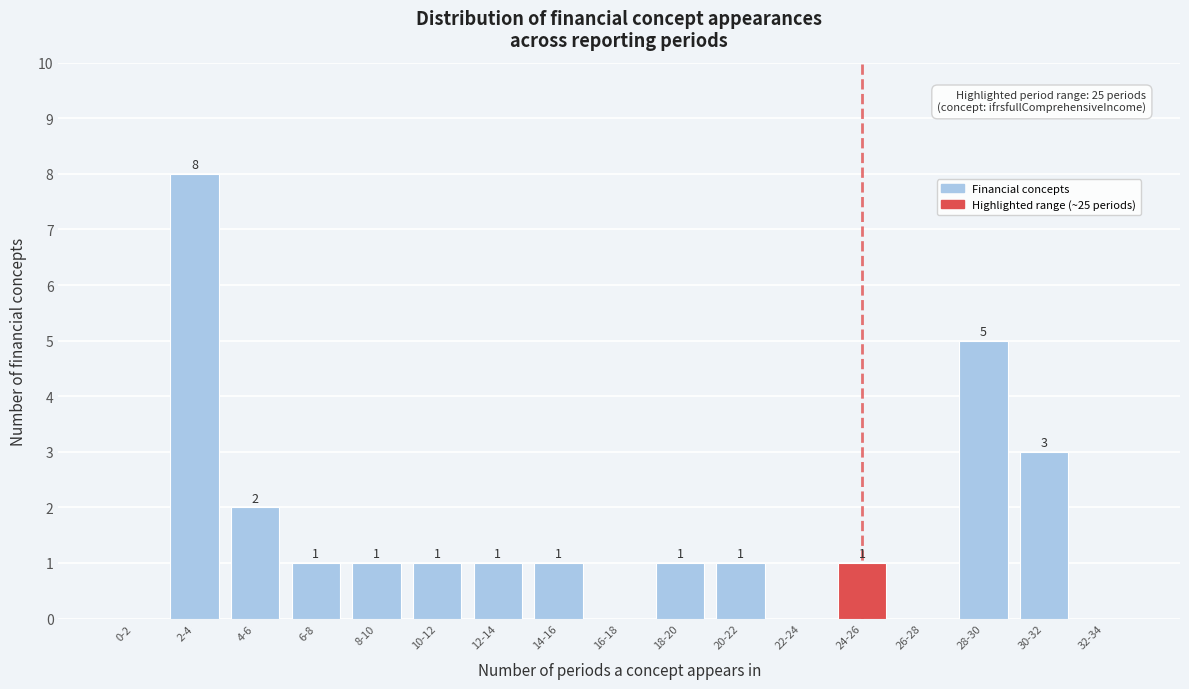

Reading left to right, extract all data points from this chart.

0-2=0	2-4=8	4-6=2	6-8=1	8-10=1	10-12=1	12-14=1	14-16=1	16-18=0	18-20=1	20-22=1	22-24=0	24-26=1	26-28=0	28-30=5	30-32=3	32-34=0